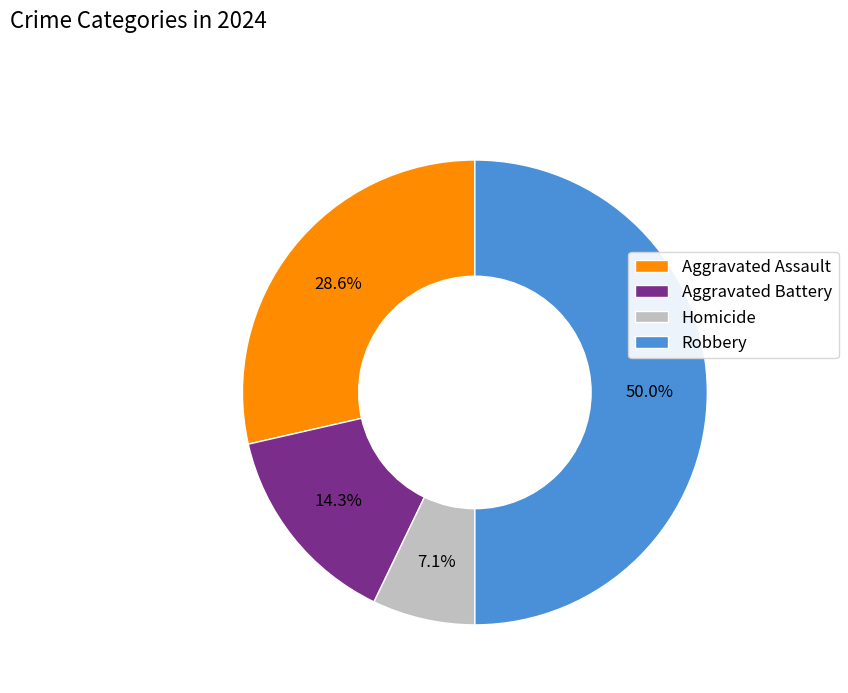

To the nearest percent, what is the combined percentage of Robbery and Aggravated Assault?

79%